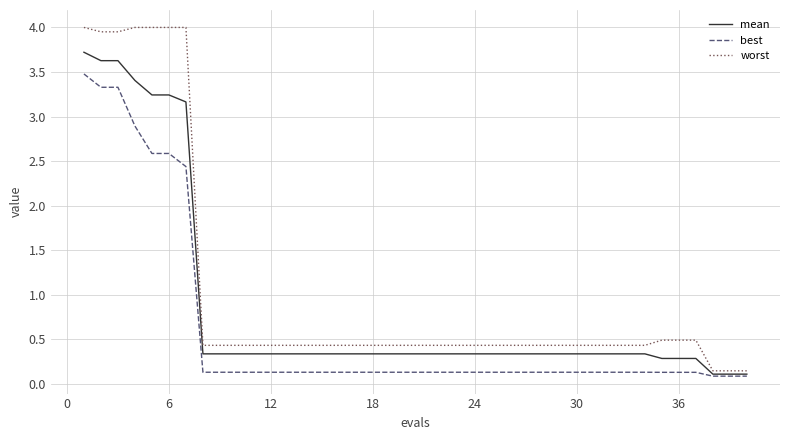

Which series has the largest total across all categories?

worst